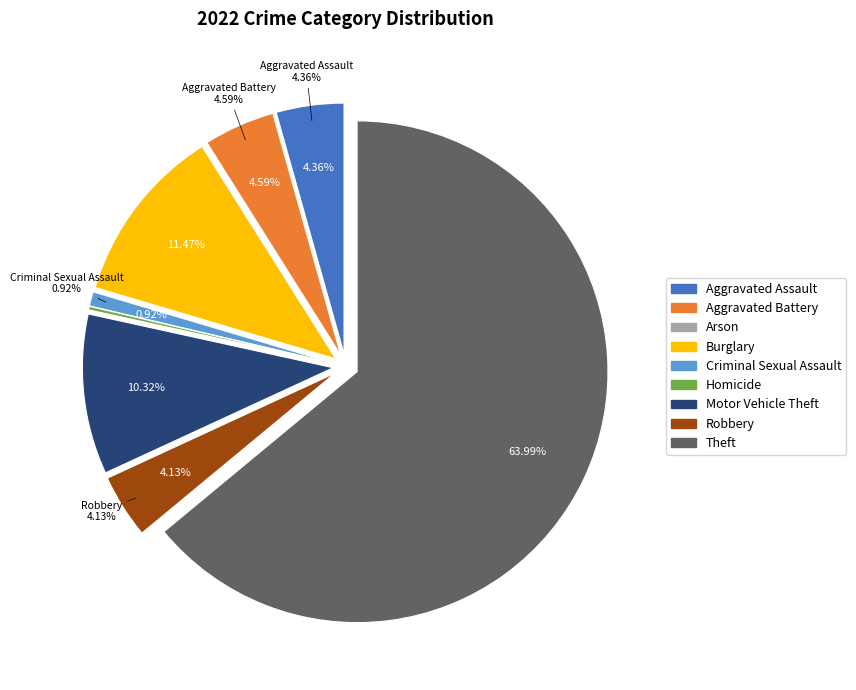

What percentage is the Criminal Sexual Assault slice, to the nearest percent?

1%